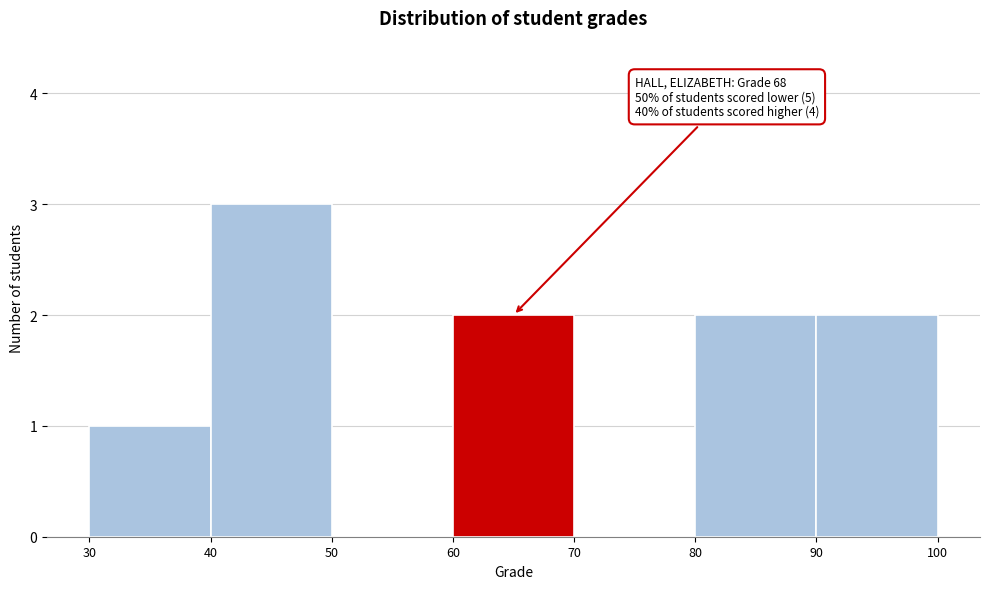

Over which range of the x-axis is the bar tallest?

40 to 50